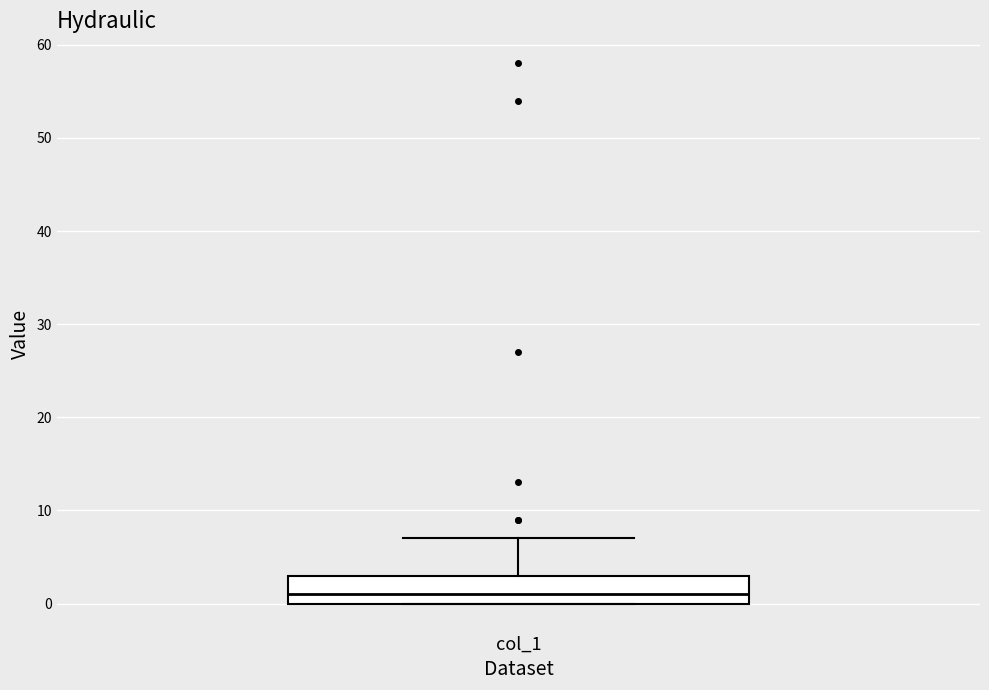

Transcribe this box plot: give where the median line is, the range the box spans, and where the two whiskers end, as read against the y-axis. The values are not printed on the chart, so give them approximately, as read against the axis.

median 1, box 0 to 3, whiskers 0 to 7